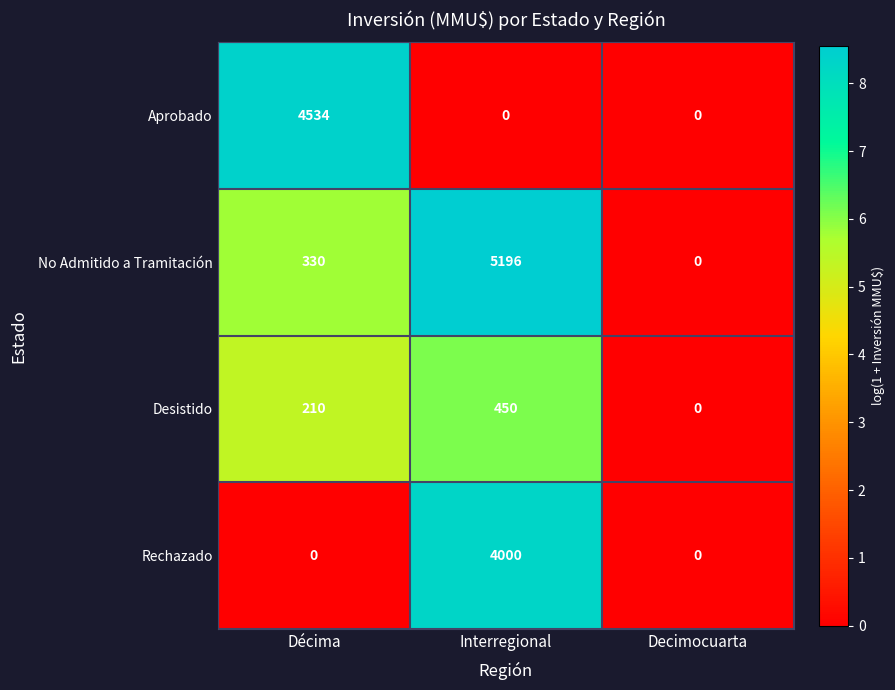

Which category has the highest value across all series?

Interregional